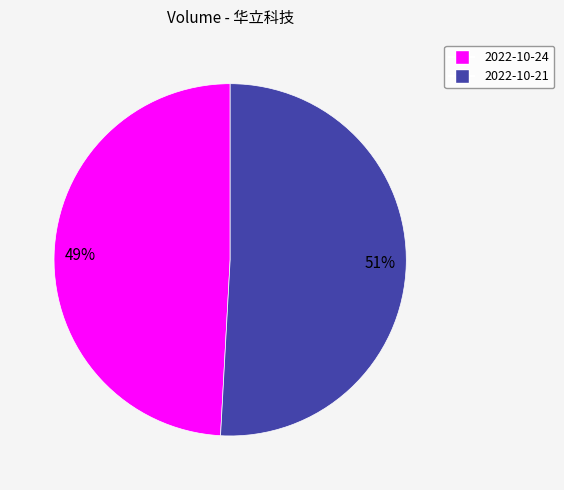

Is there a majority slice in this chart?

Yes